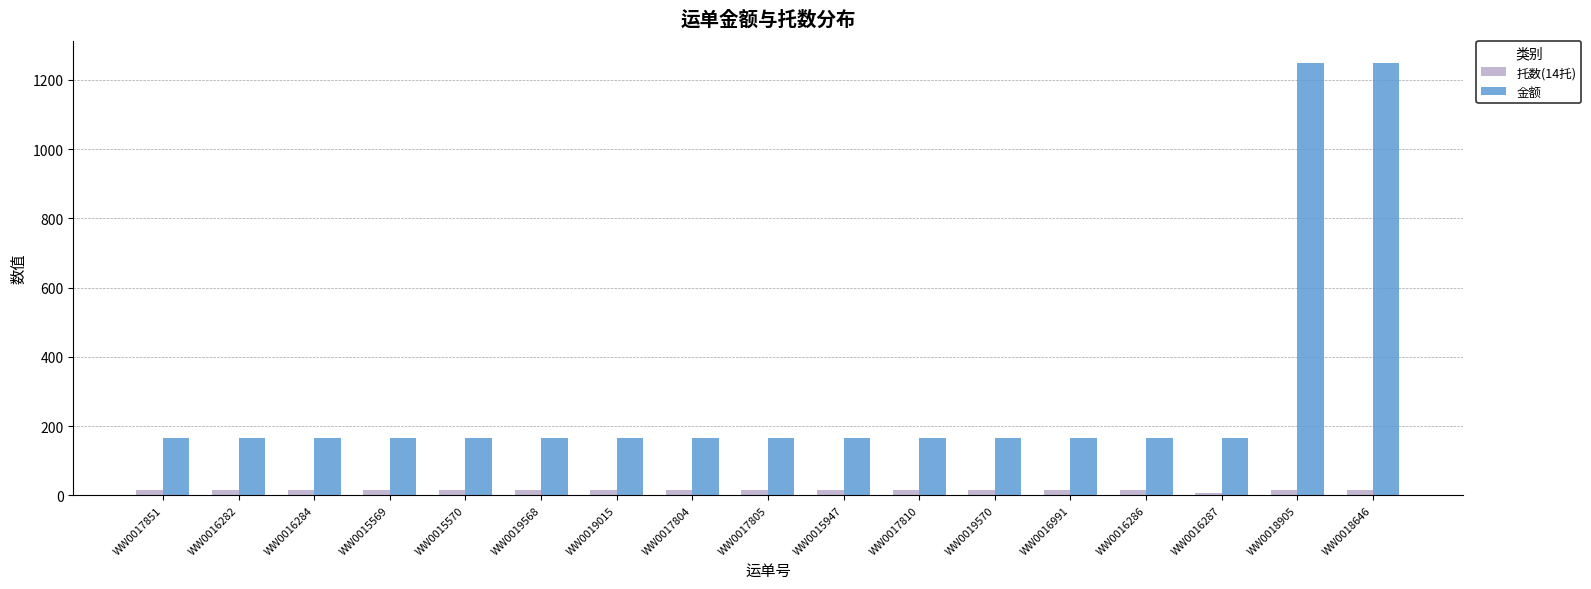

What is the sum of the 金额 values at WW0016287 and WW0015570?

330